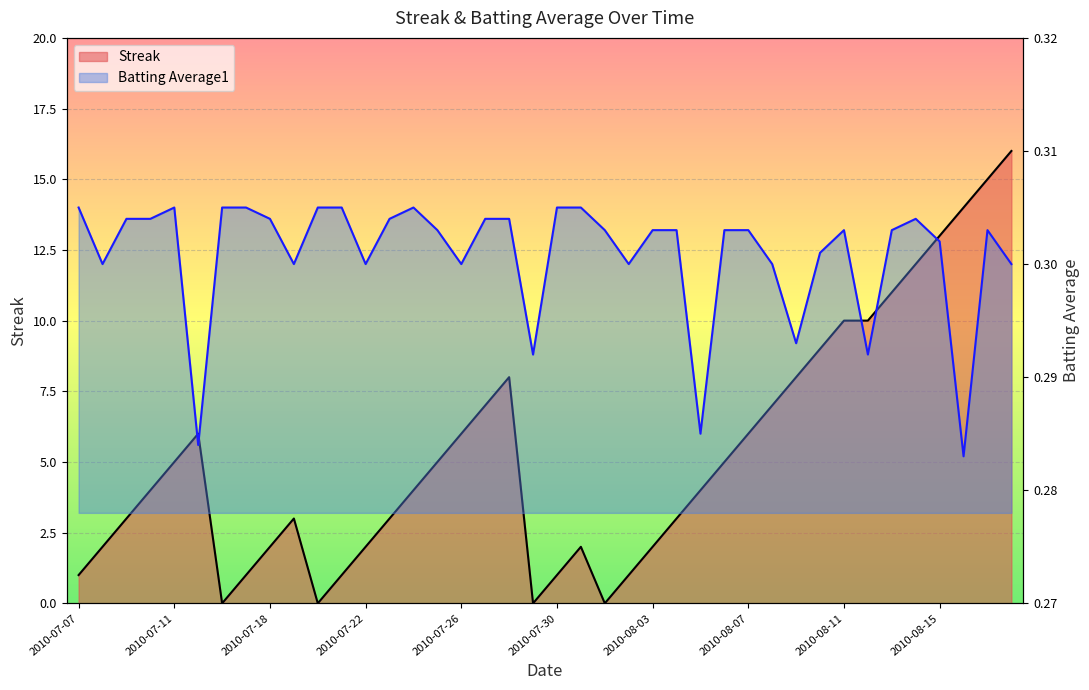

Which series ends up on top after the final intersection of Batting Average1 and Streak?

Streak